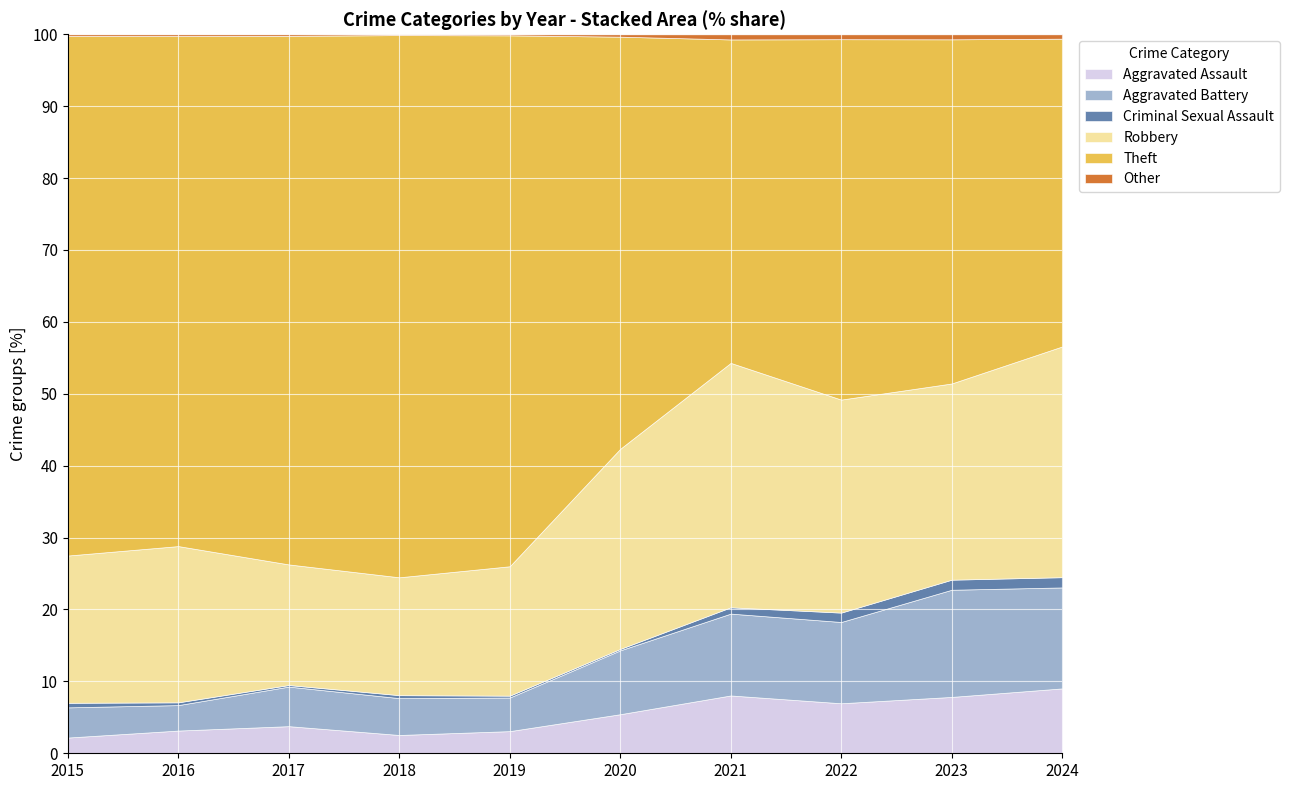

True or false: Aggravated Assault has a value of 8.0 at 2021.

True